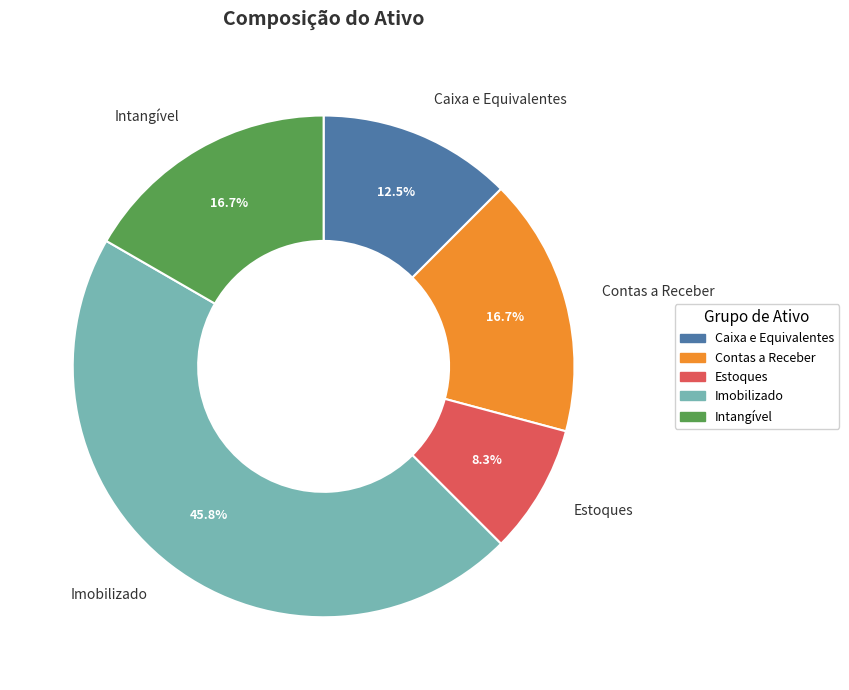

Is it true that Intangível is 28% of the pie?

False